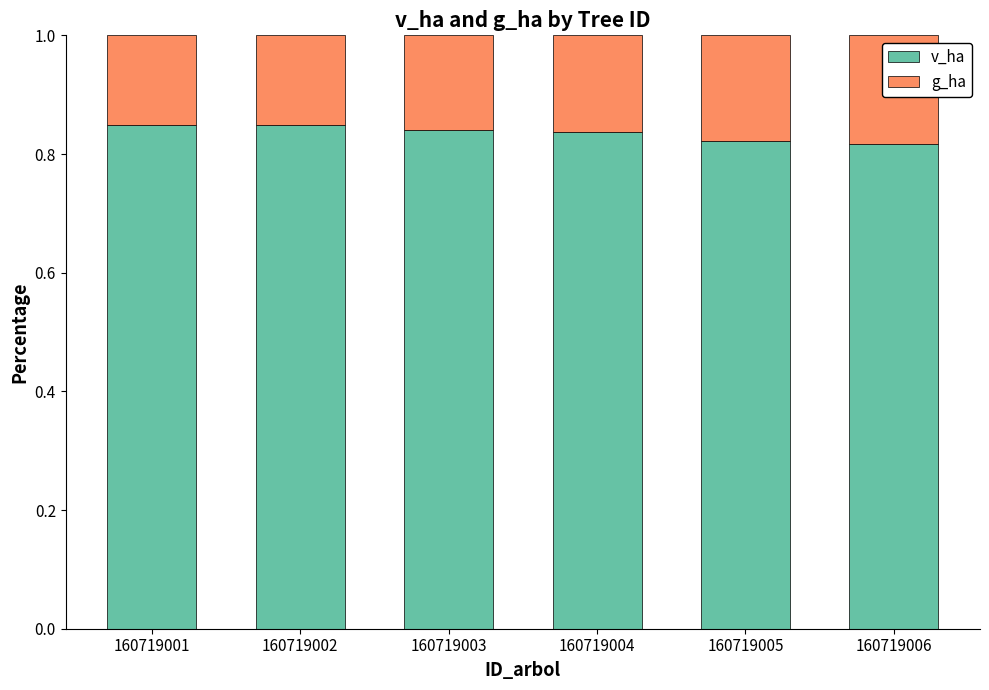

The value of v_ha at 160719002 is 0.6. True or false?

False